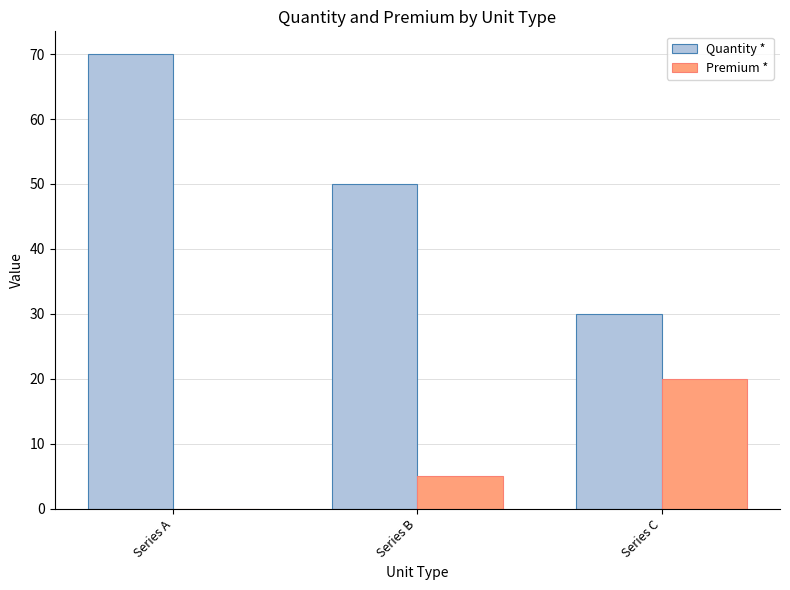

Which label corresponds to the largest value in the chart?

Series A